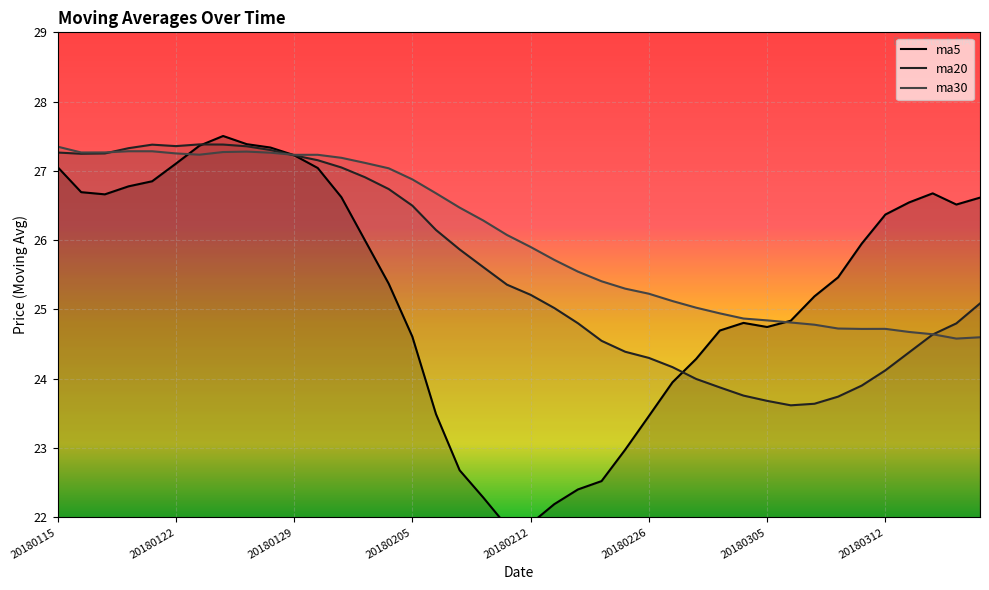

Which category has the highest value across all series?

20180124